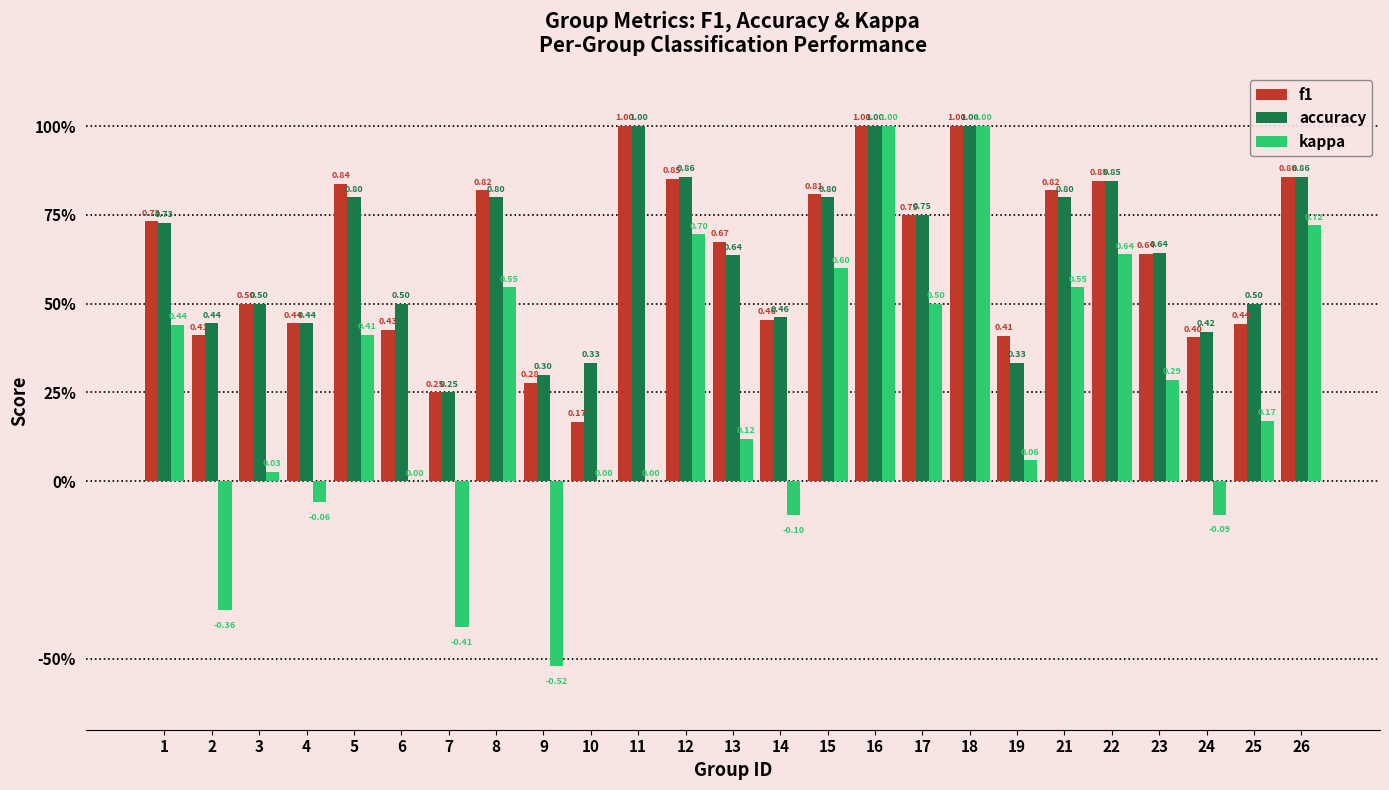

What is the average value of the accuracy series?

0.6